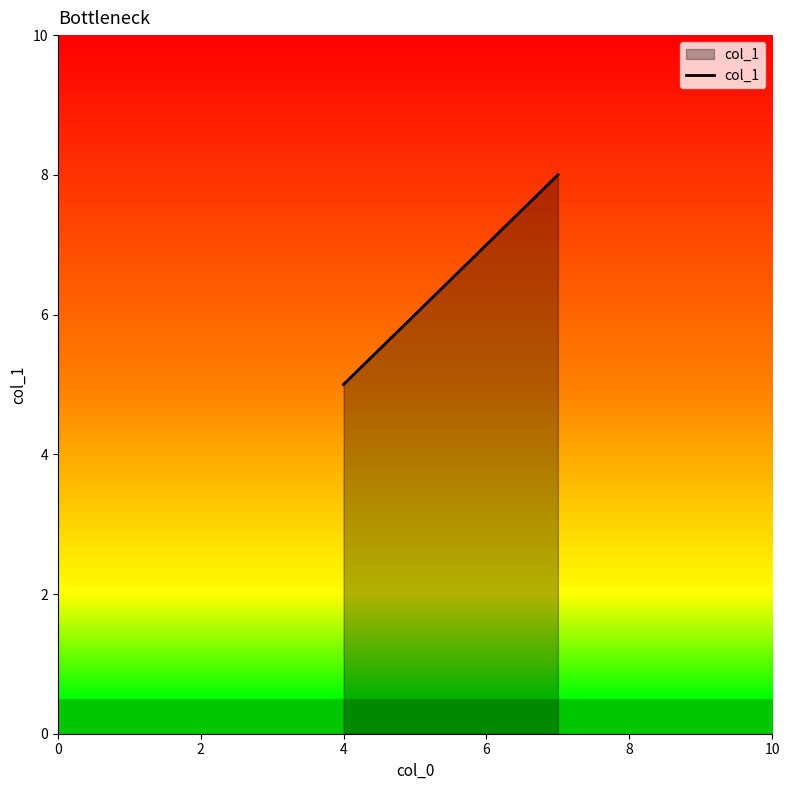

What is the difference between the maximum and minimum values?

3